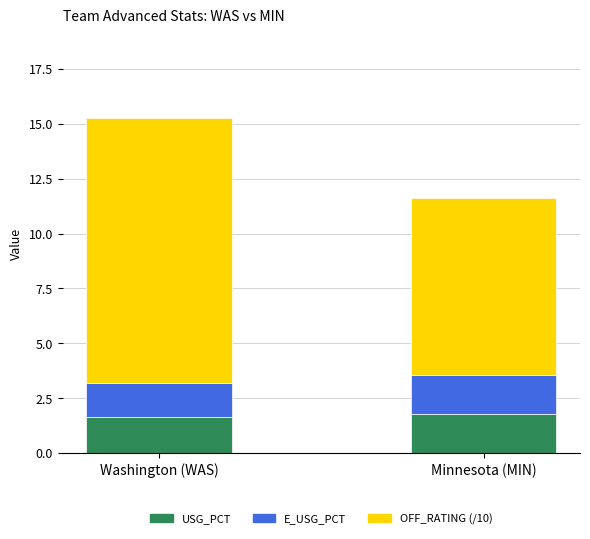

Are the bars horizontal?

No